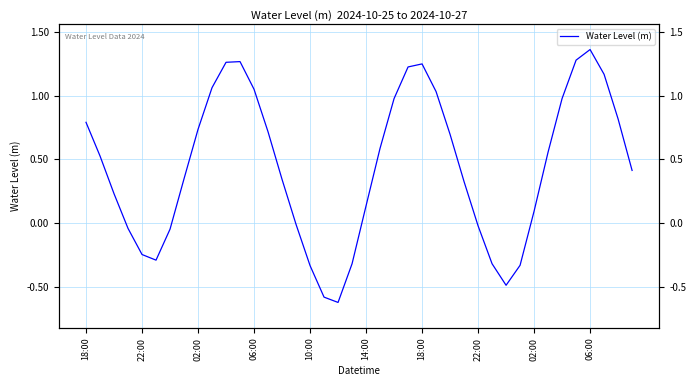

What is the difference between the second highest and minimum values?

1.9